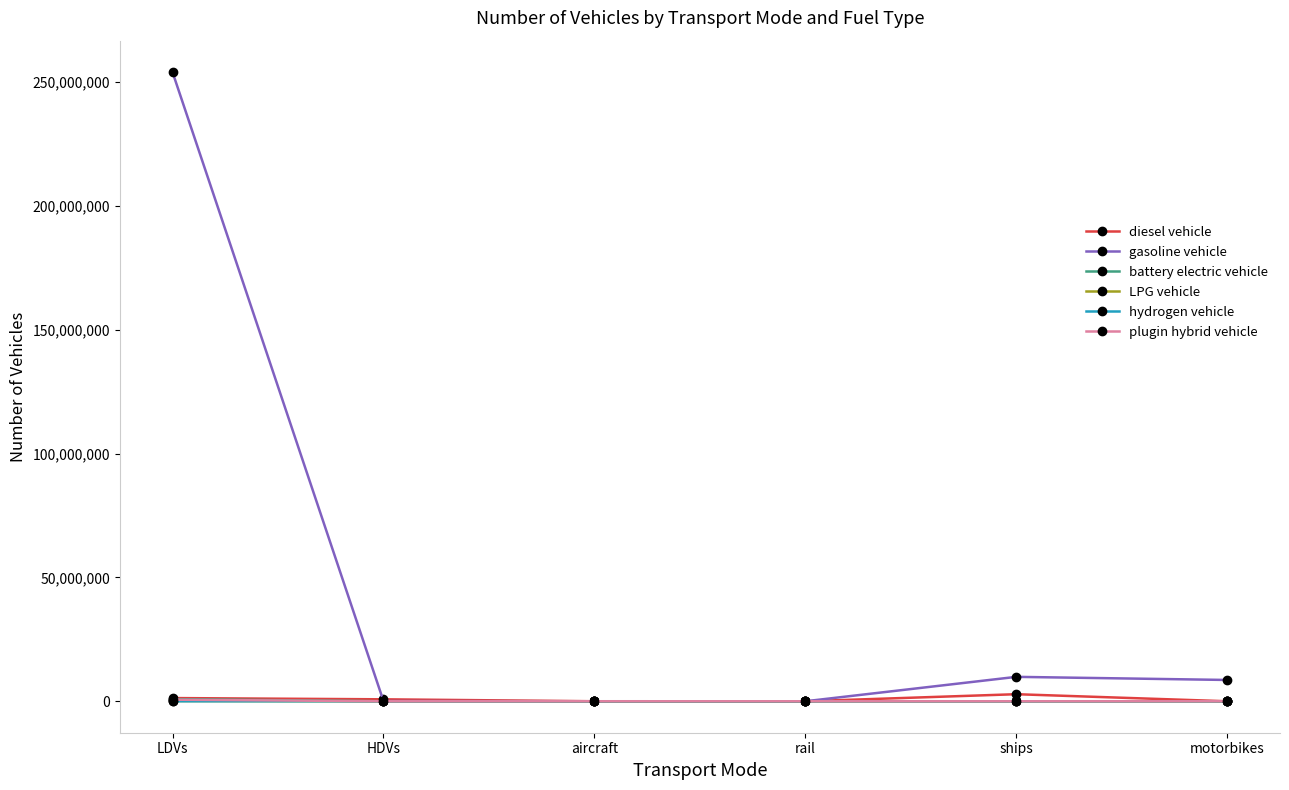

At which category is the sum across all series the highest?

LDVs